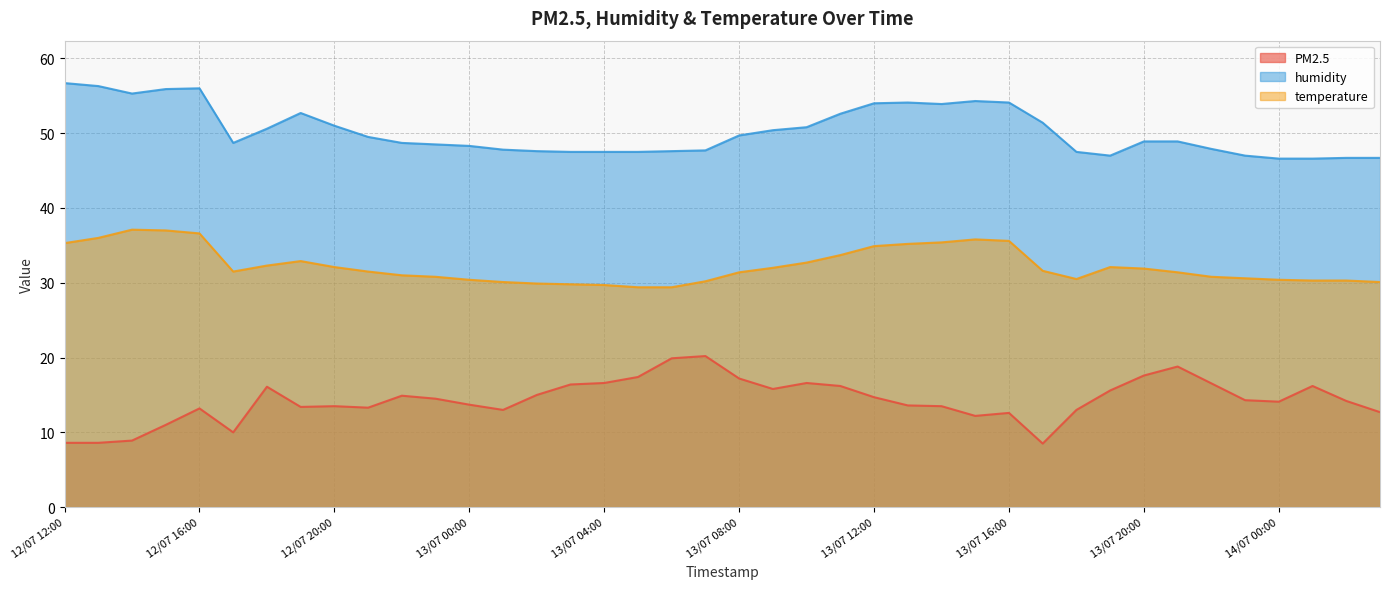

What is the sum of all PM2.5 values?

572.1